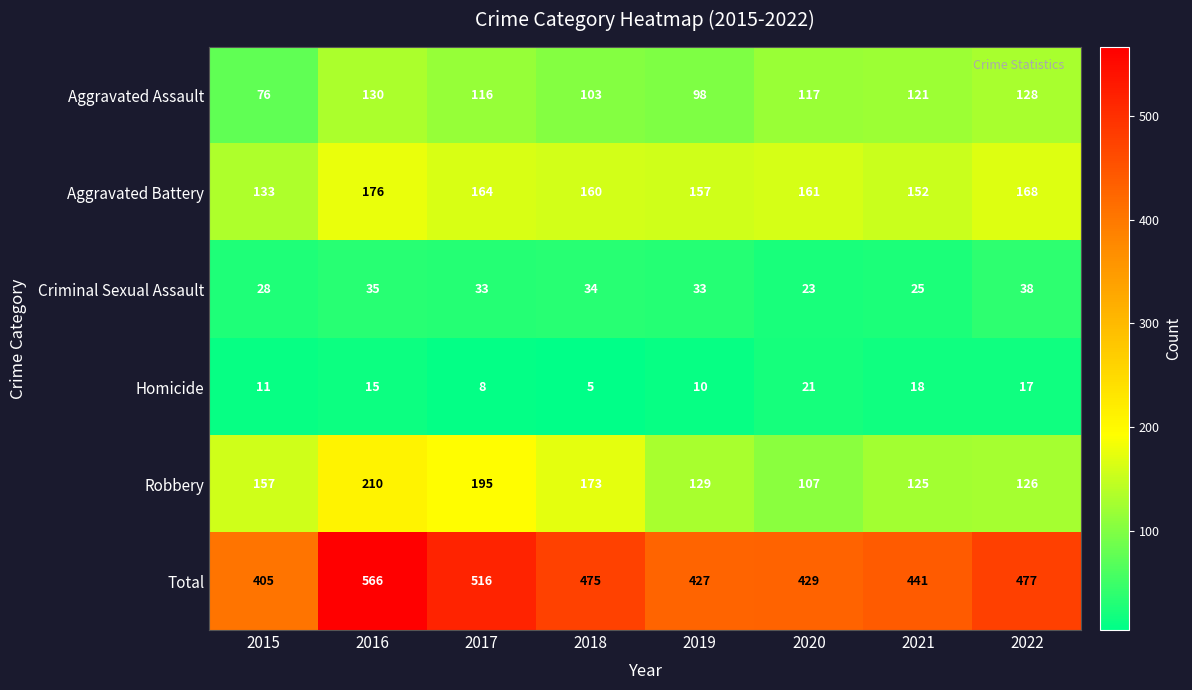

True or false: Total has a value of 321 at 2018.

False